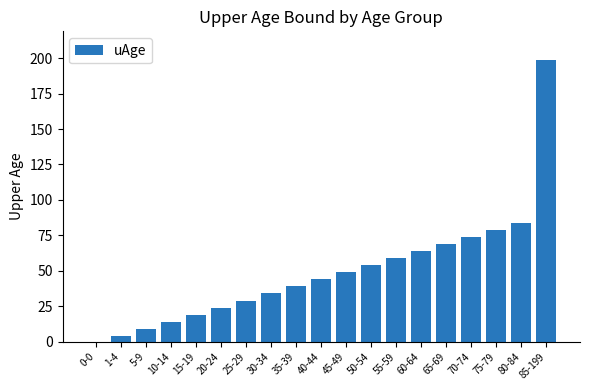

The value at 5-9 is 2. True or false?

False